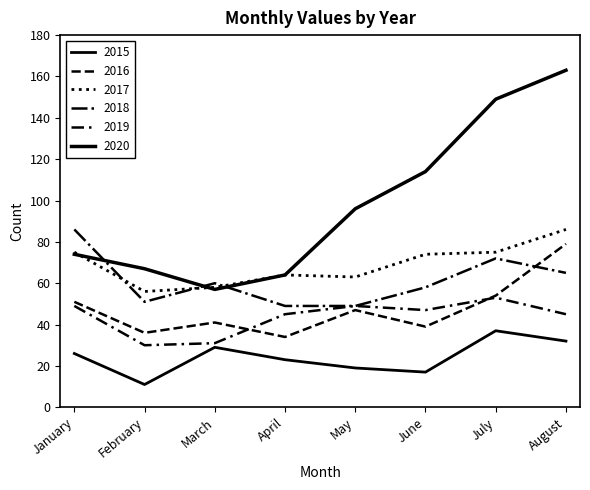

How many lines are shown in the chart?

6